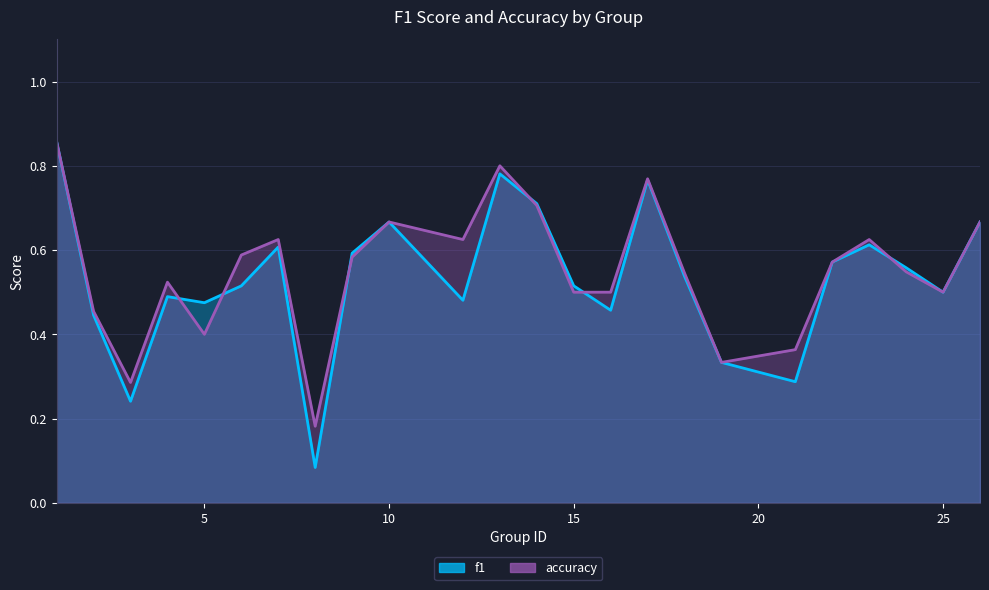

List the labels in order of f1 value, smallest first.

8, 3, 21, 19, 2, 16, 5, 12, 4, 25, 6, 15, 18, 24, 22, 9, 7, 23, 10, 26, 14, 17, 13, 1